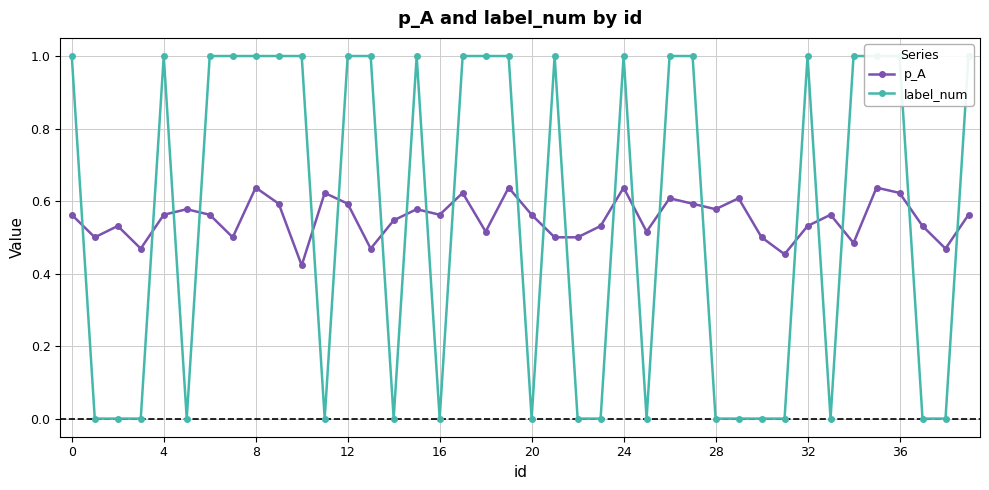

How many lines are shown in the chart?

2